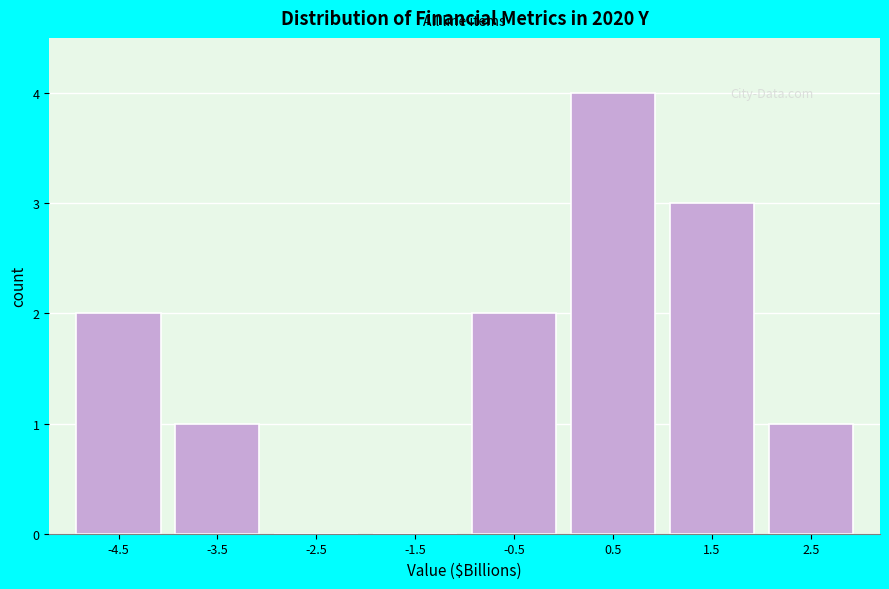

Reading left to right, transcribe all the data shown in this chart.

-4.5=2	-3.5=1	-2.5=0	-1.5=0	-0.5=2	0.5=4	1.5=3	2.5=1